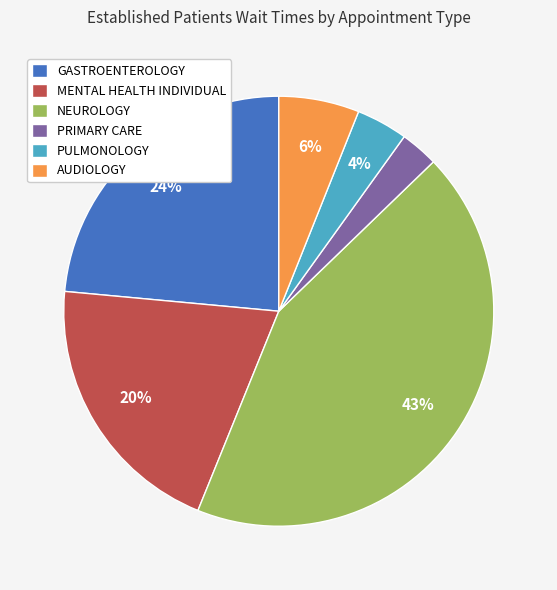

To the nearest percent, what is the average slice percentage?

17%